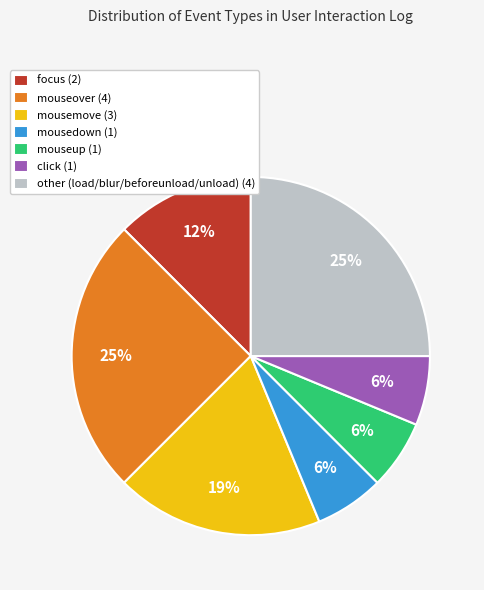

How many segments does this pie chart have?

7